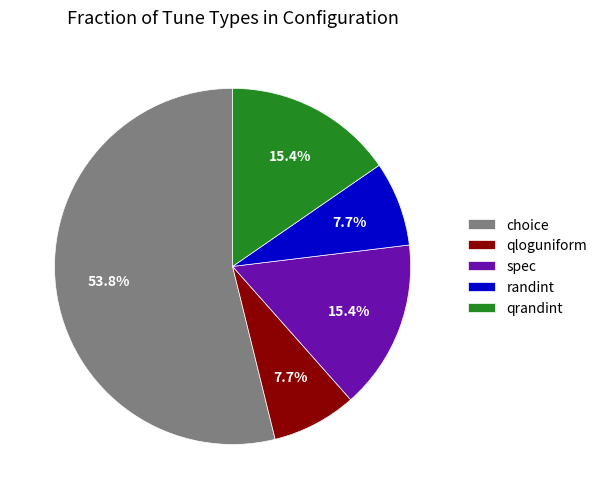

What is the largest slice in the pie chart?

choice